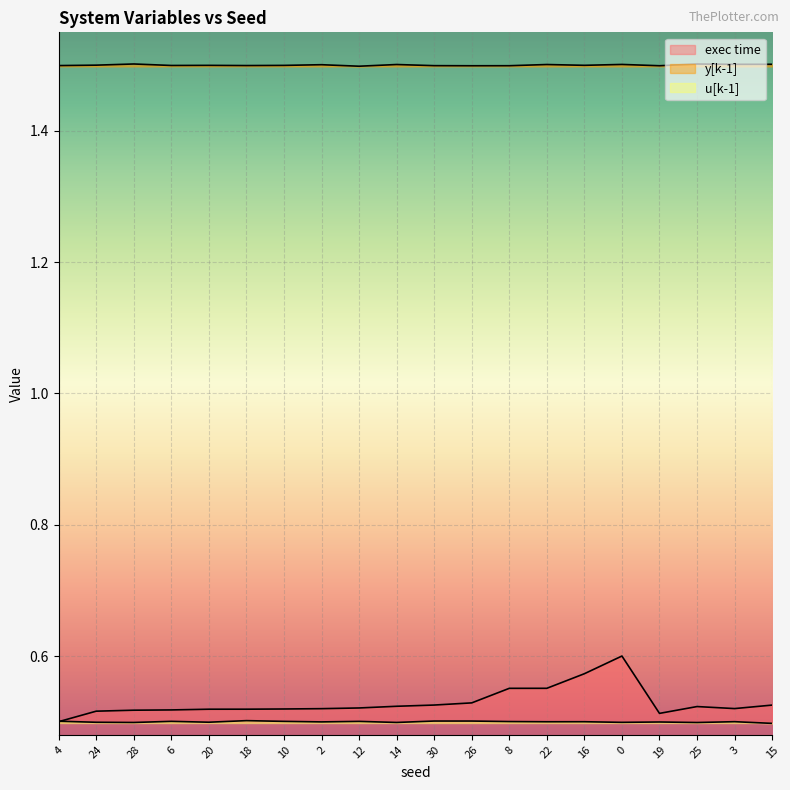

What is the greatest value displayed?

1.5